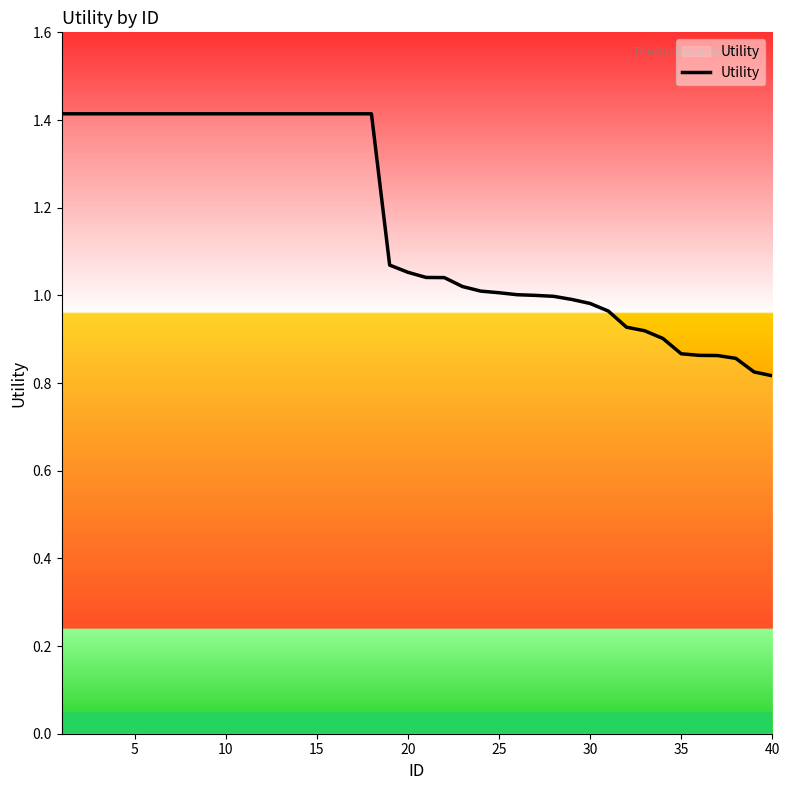

What is the difference between the maximum and minimum values?

0.6